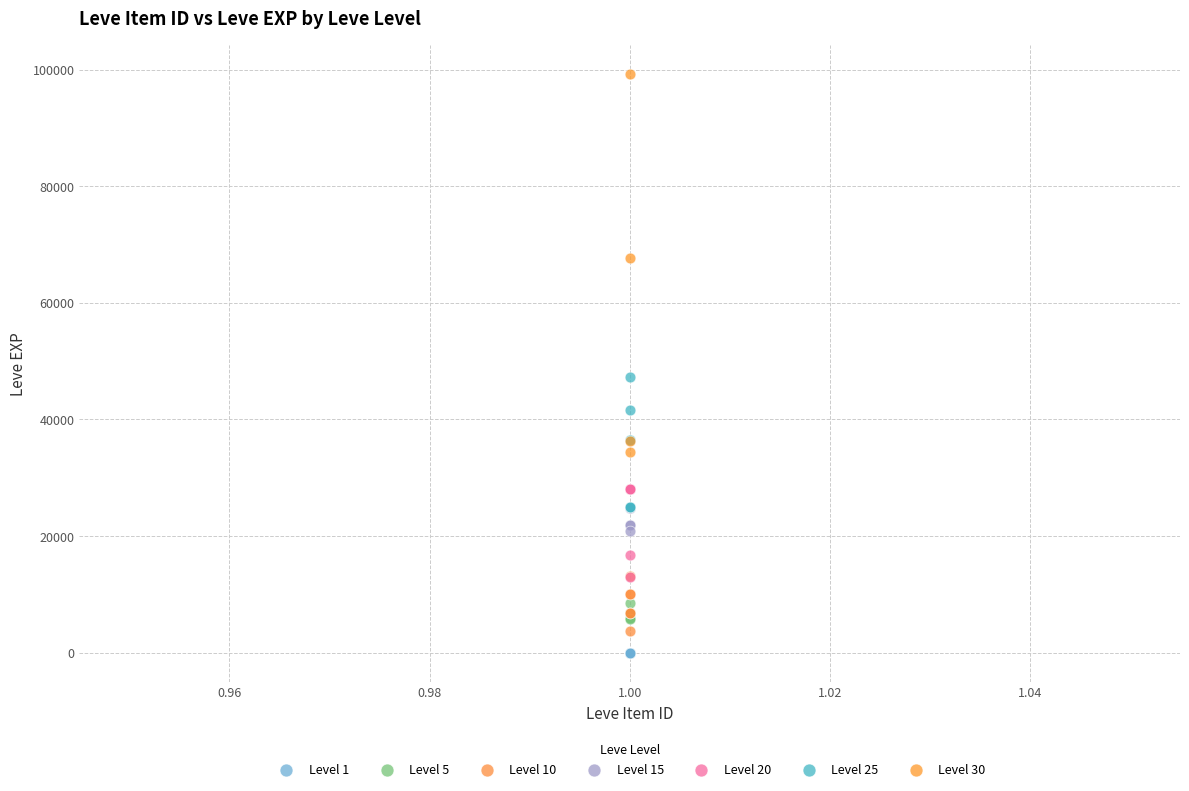

Which series contains the highest Y value?

Level 30